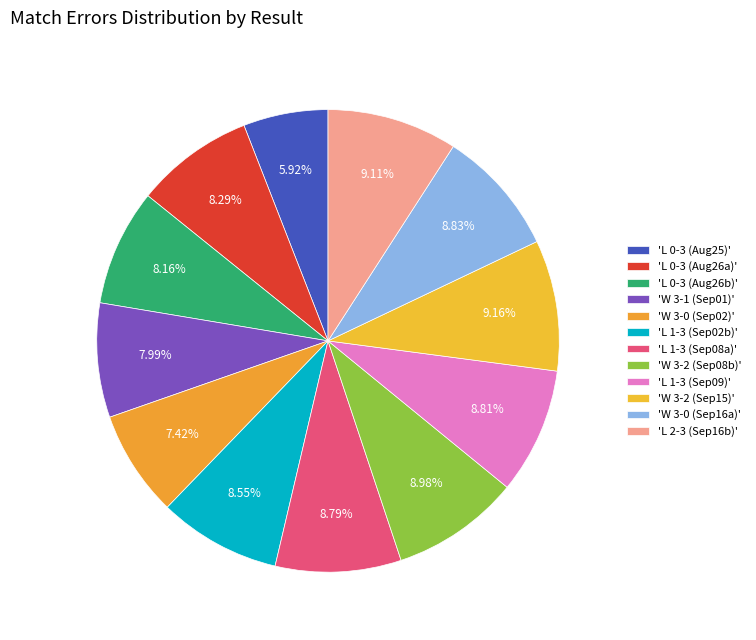

How many segments does this pie chart have?

12